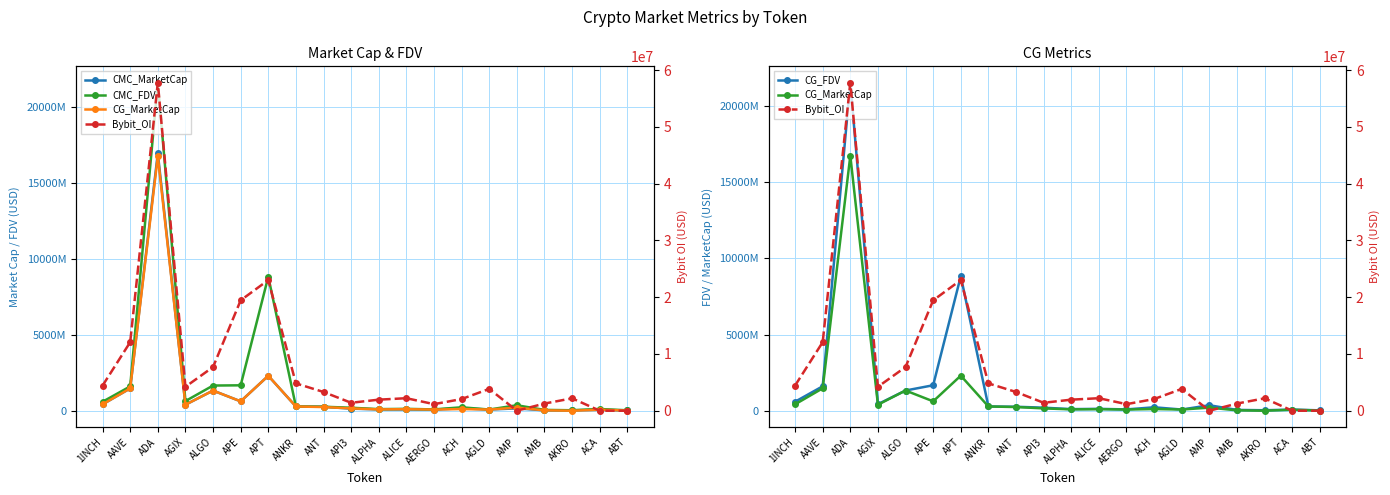

What is the label of the 20th point from the left?

ABT